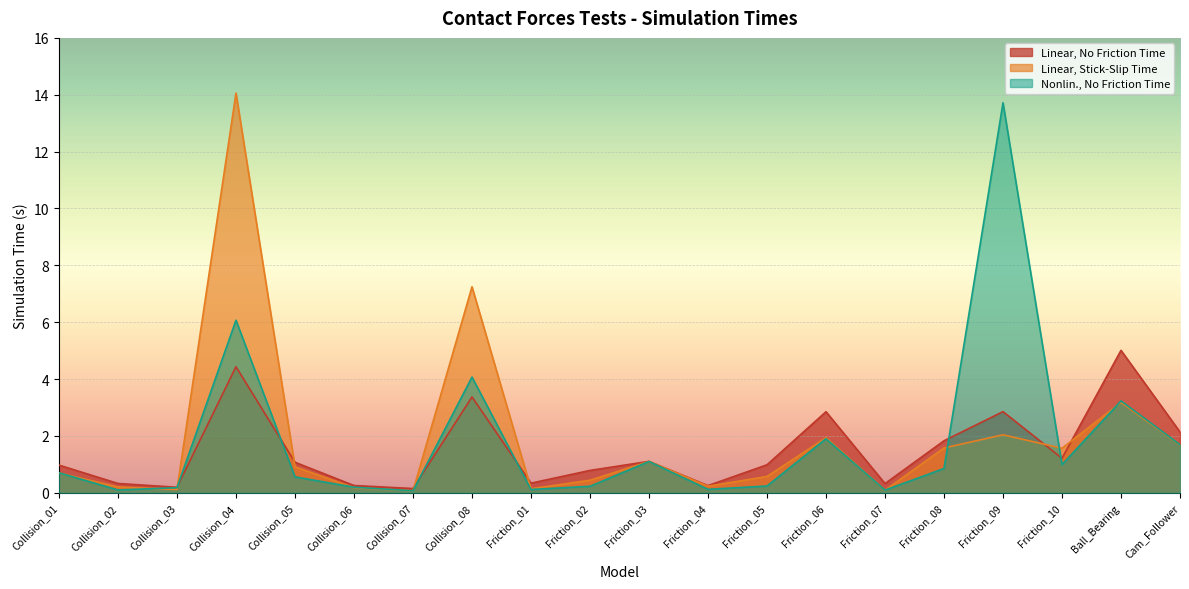

Does the chart display data point markers on the line(s)?

No